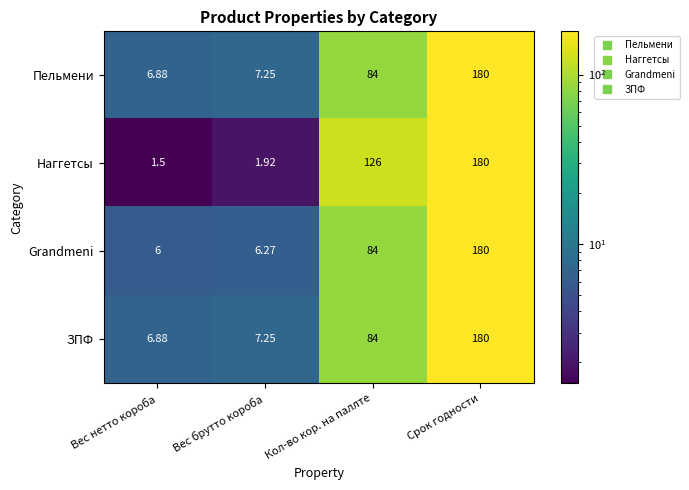

Which category has the lowest value across all series?

Вес нетто короба